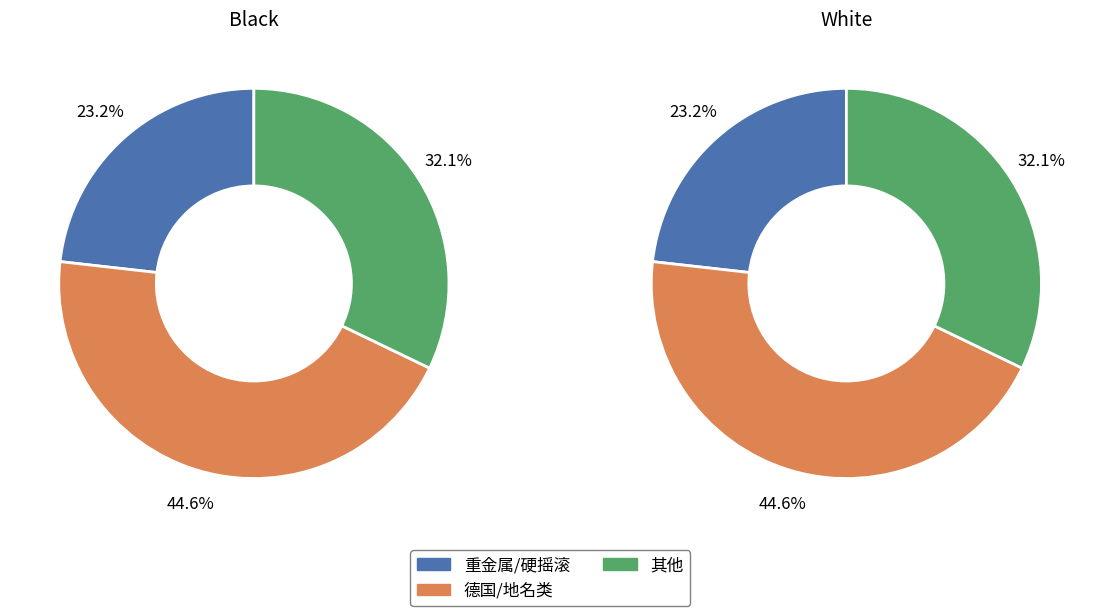

Which category has the smallest portion of the pie?

硬摇滚